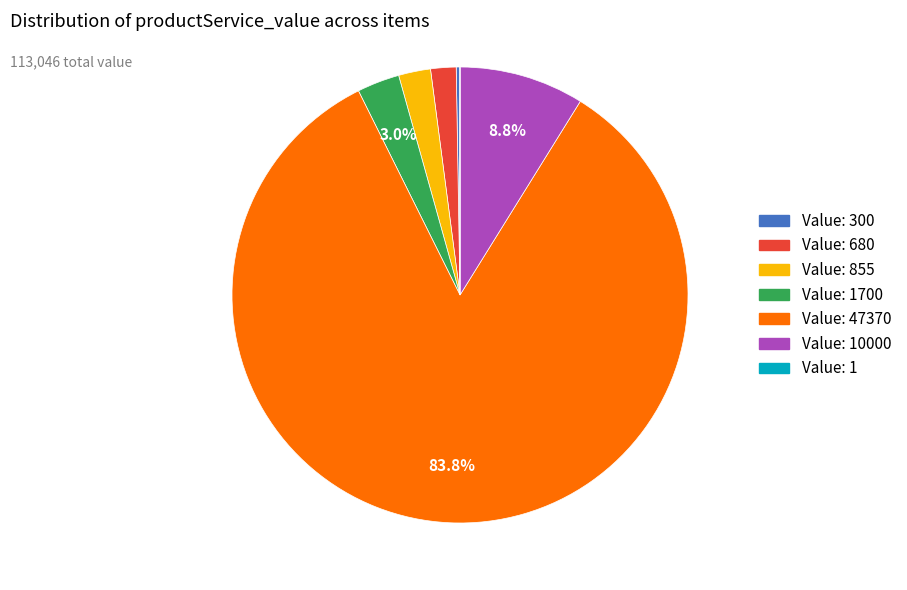

To the nearest percent, what is the difference between the largest and smallest slice percentages?

84%